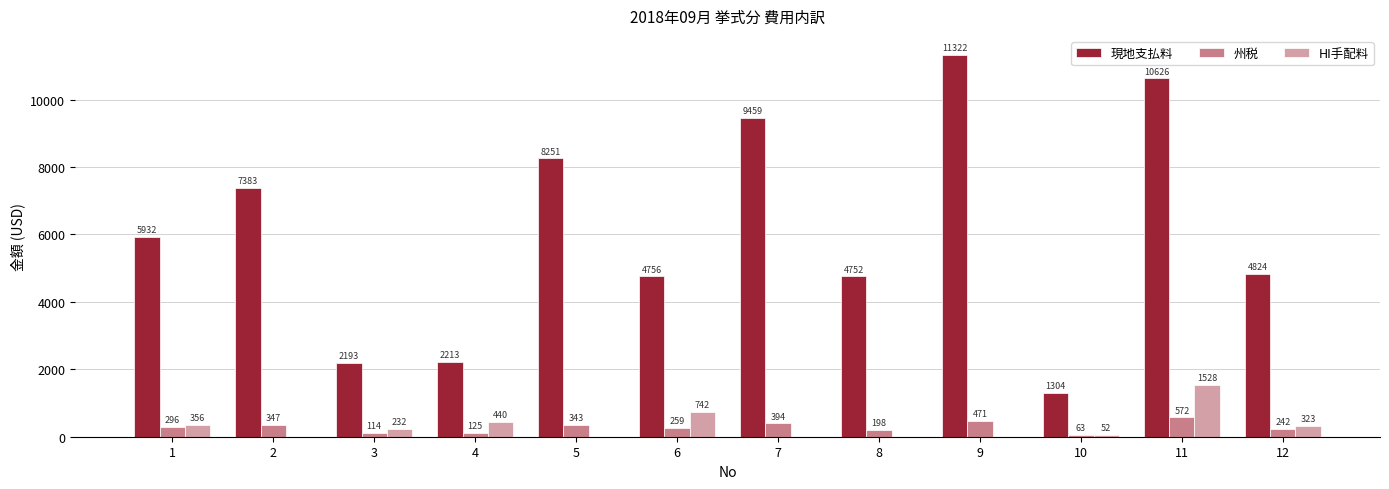

What is the maximum value for 現地支払料?

11322.1